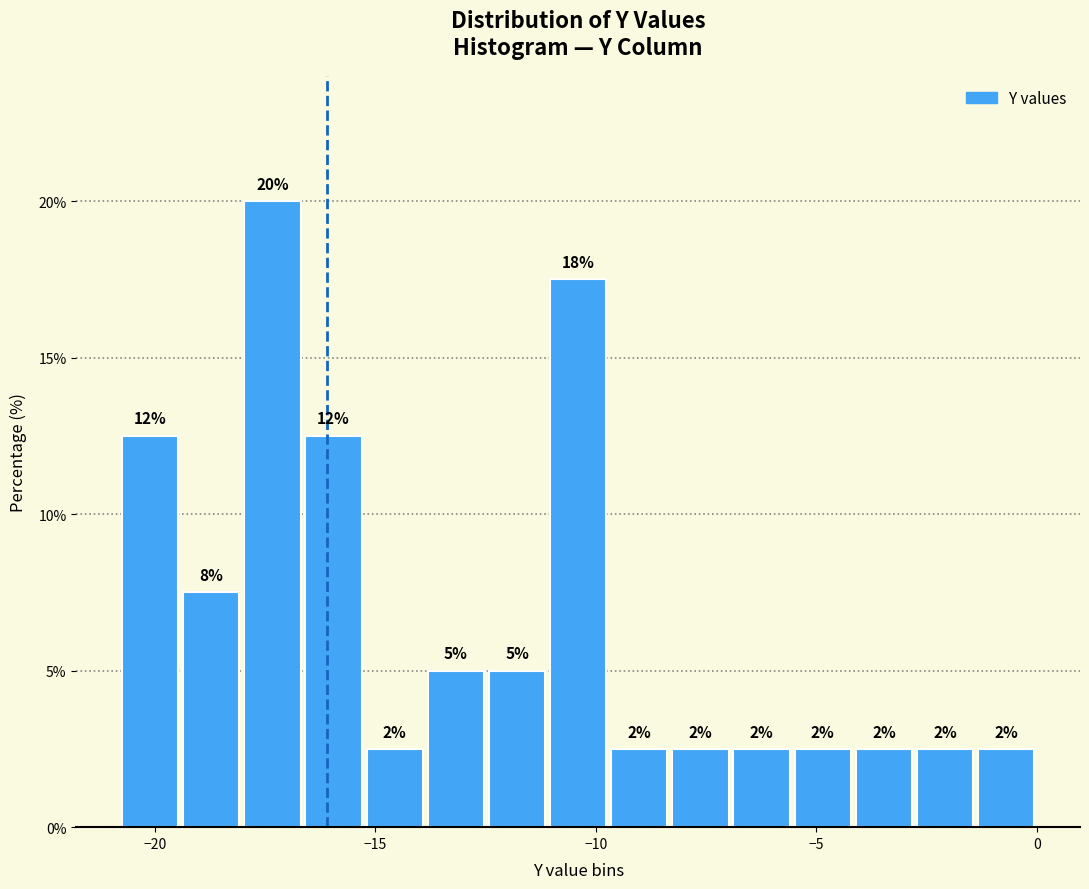

Around what value on the x-axis is the tallest bar? Give the approximate position of its centre, as read against the axis.

-17.5